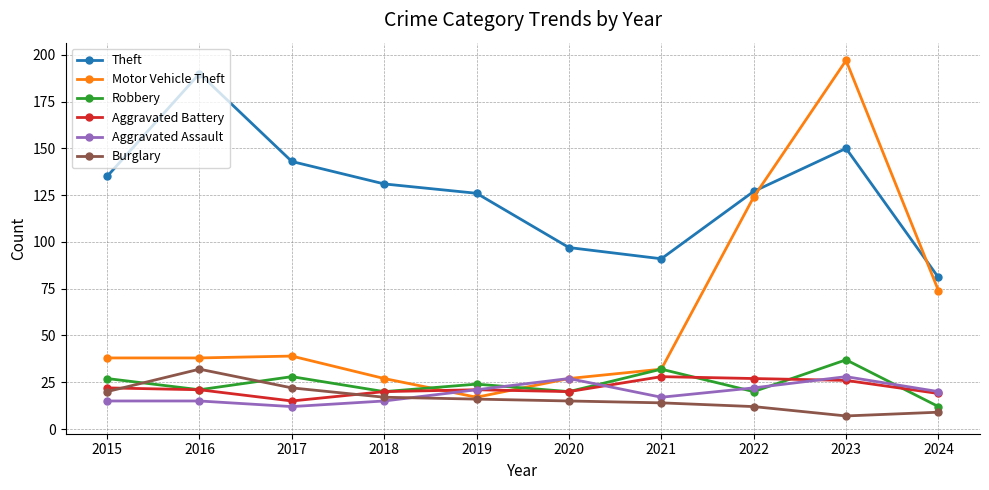

True or false: Aggravated Battery has a value of 21 at 2016.

True